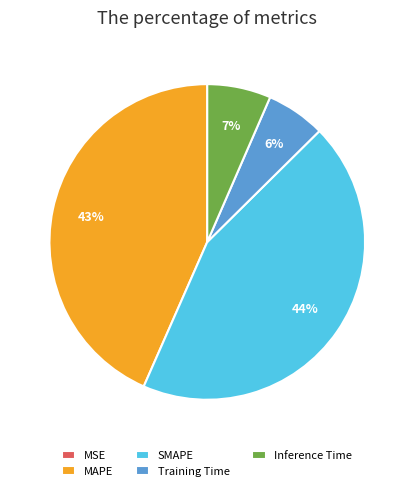

Combined, do MAPE and SMAPE account for over 50%?

Yes